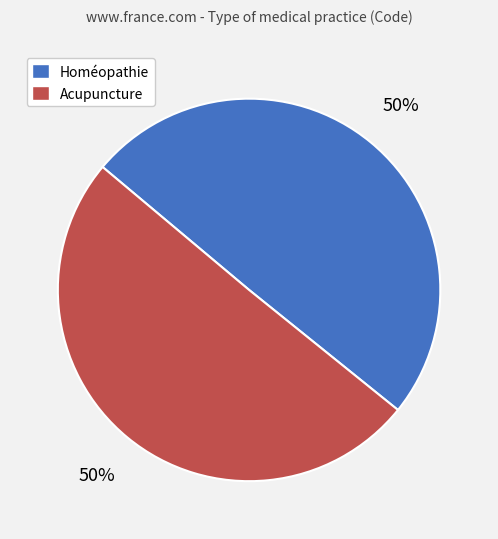

Combined, do Homéopathie and Acupuncture account for over 50%?

Yes